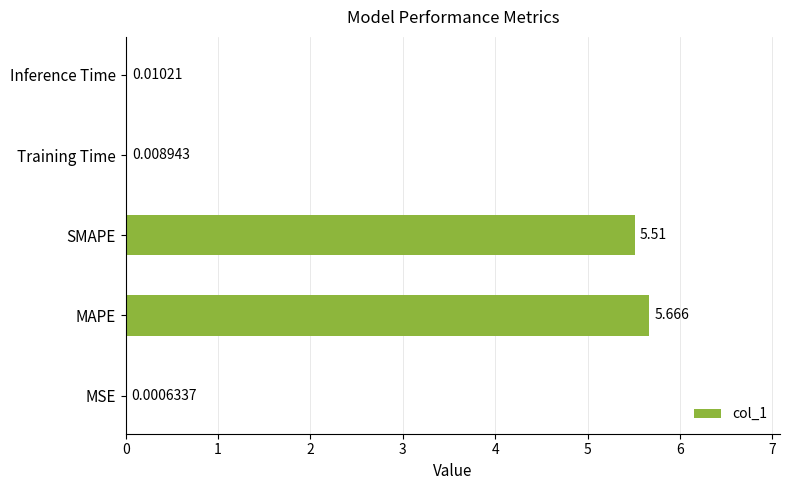

At which category does the chart reach its peak across all series?

MAPE